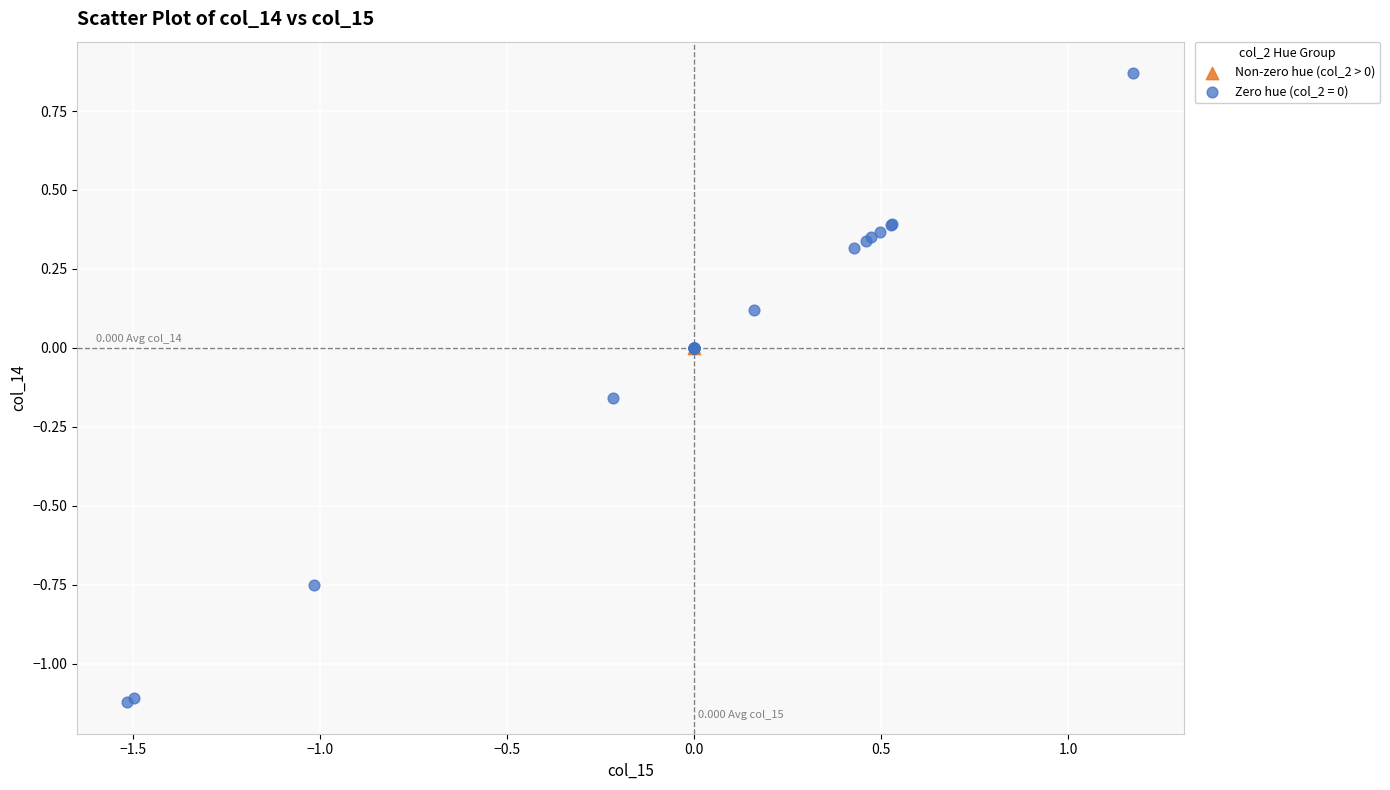

Which series reaches the maximum Y coordinate?

Zero hue (col_2 = 0)